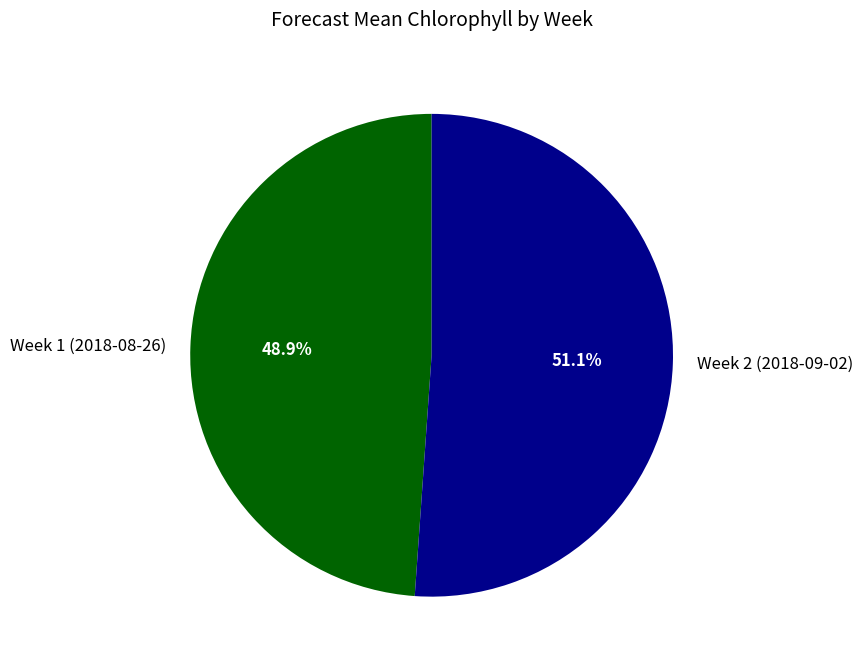

Rank the categories by value from lowest to highest.

Week 1 (2018-08-26), Week 2 (2018-09-02)